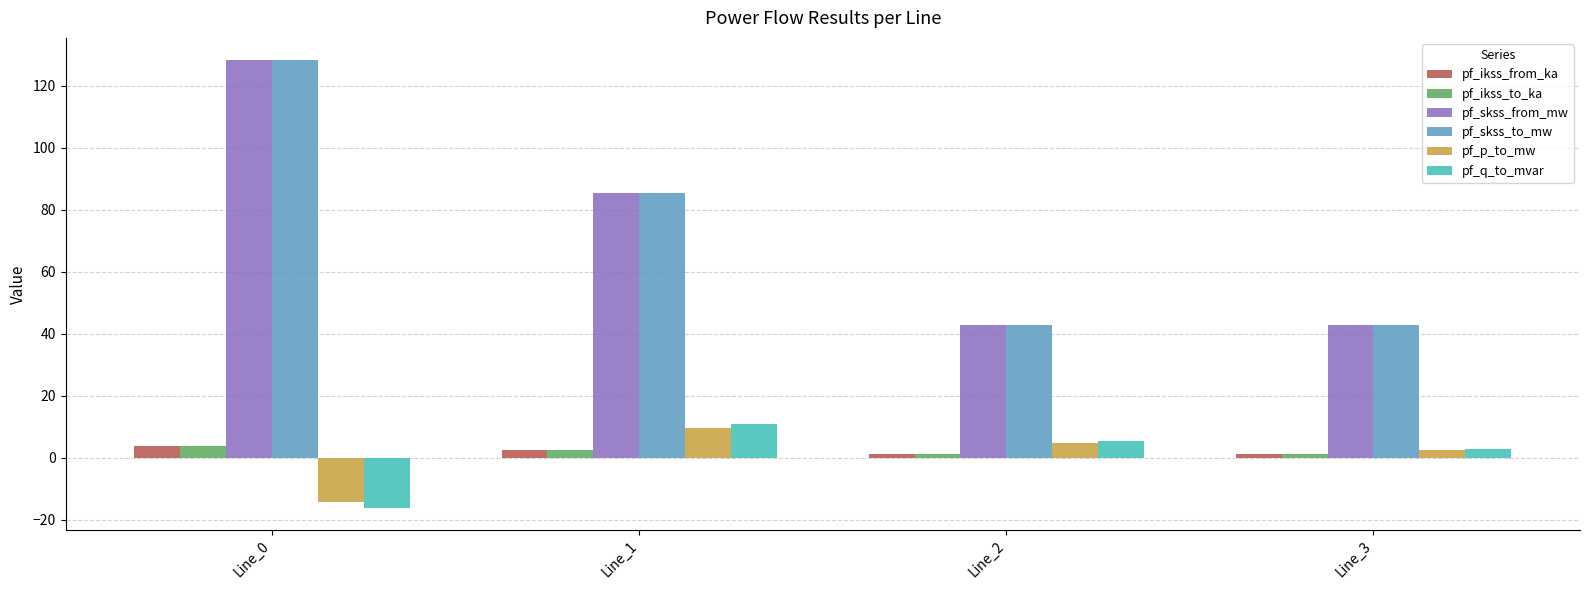

Which category has the highest value across all series?

Line_0